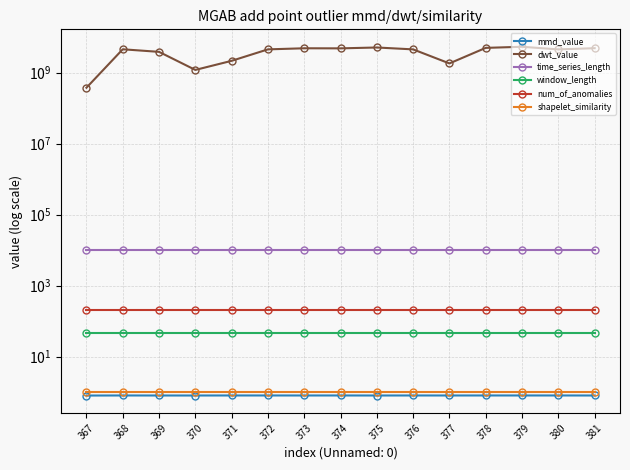

Which label corresponds to the smallest value in the chart?

367